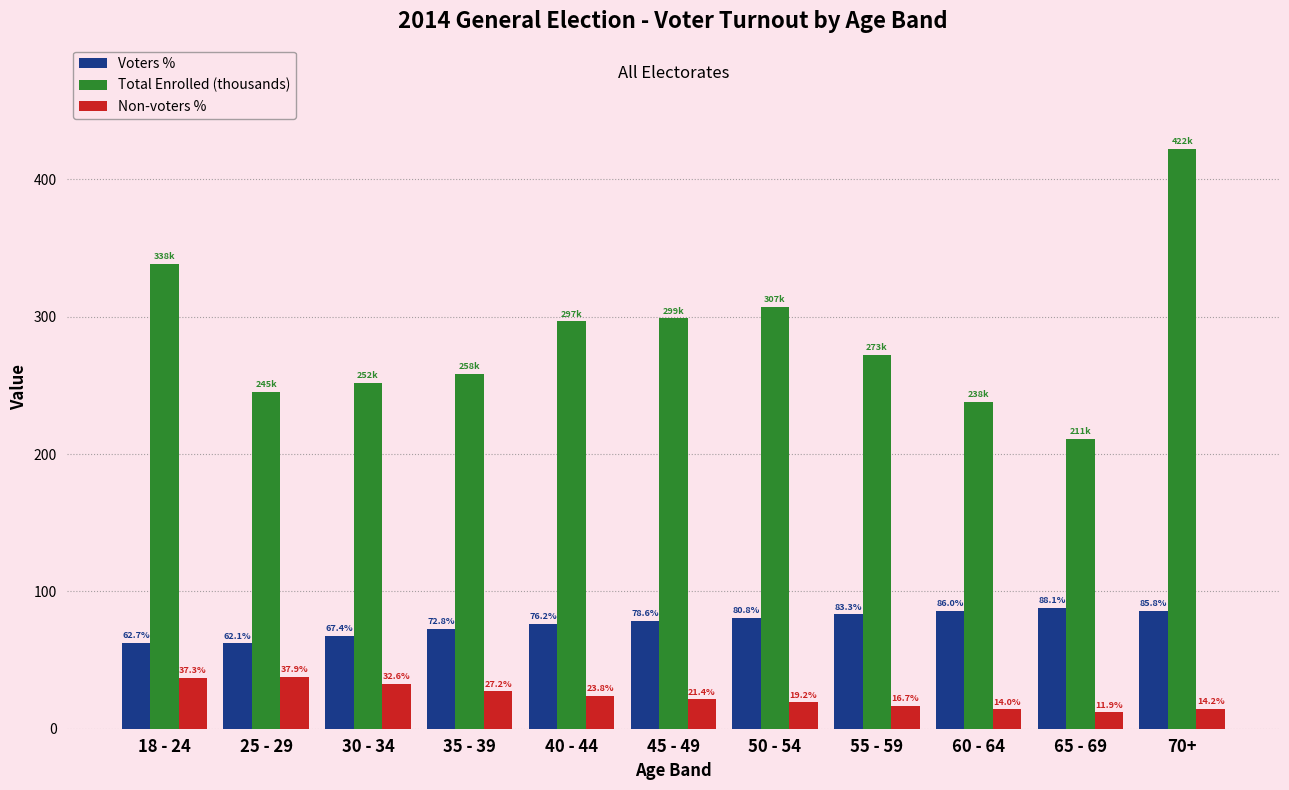

The Voters % series shows 36.5 at 55 - 59. True or false?

False